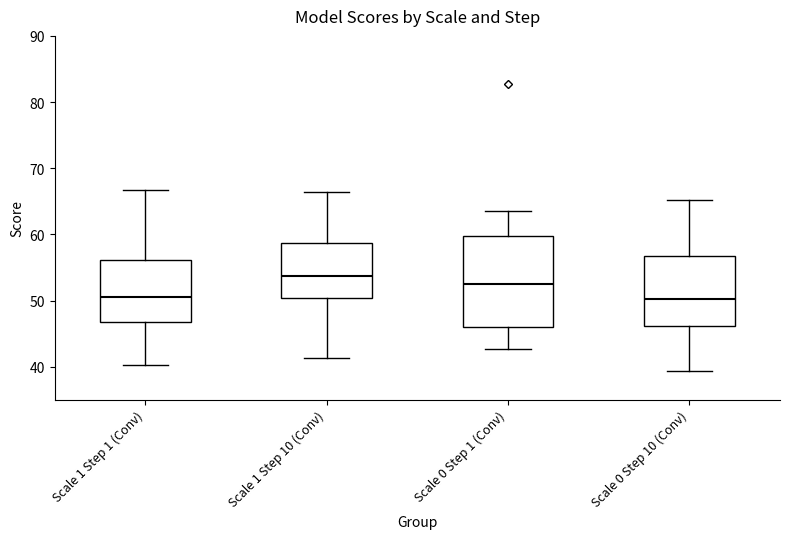

Where does the lower whisker of the box for Scale 1 Step 1 (Conv) end on the y-axis? The values are not printed on the chart, so give them approximately, as read against the axis.

40